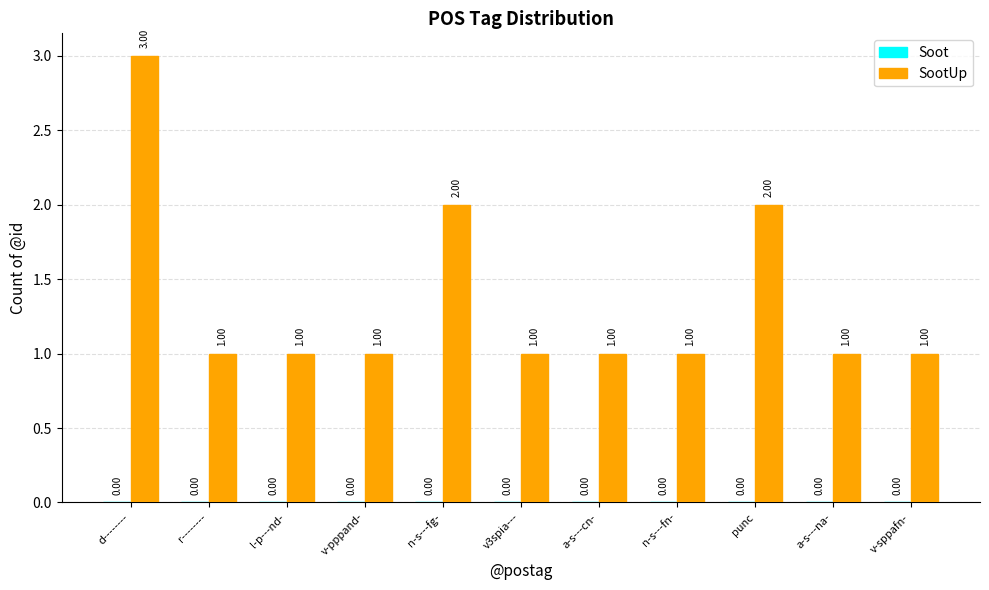

What is the sum of all values?

15